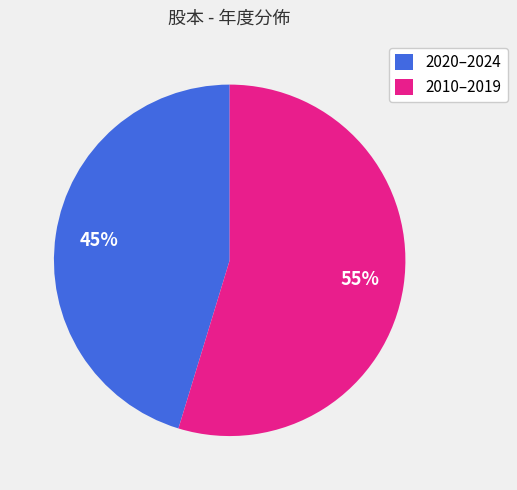

To the nearest percent, what is the combined percentage of 2020–2024 and 2010–2019?

100%